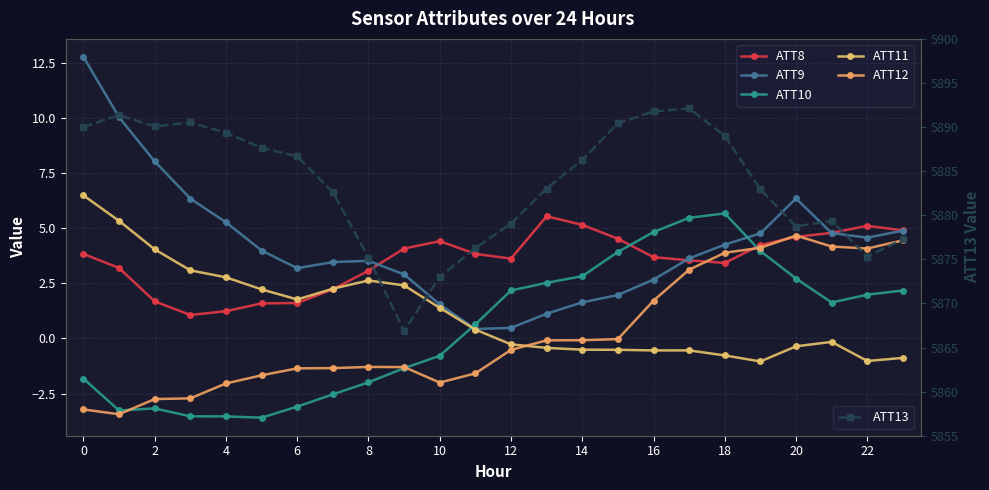

True or false: ATT10 and ATT8 intersect in this chart.

True